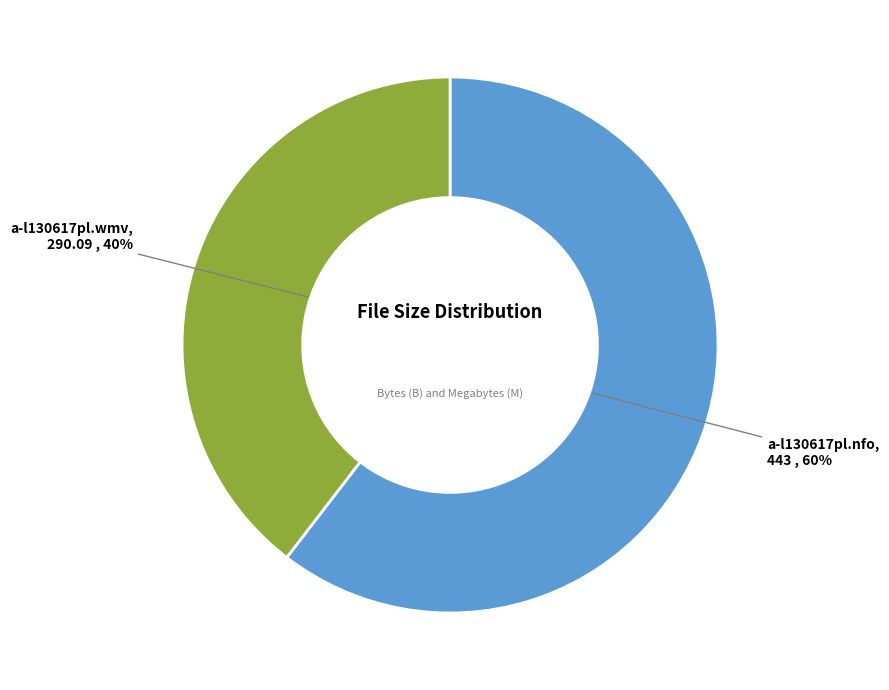

Which category has the biggest portion of the pie?

a-l130617pl.nfo